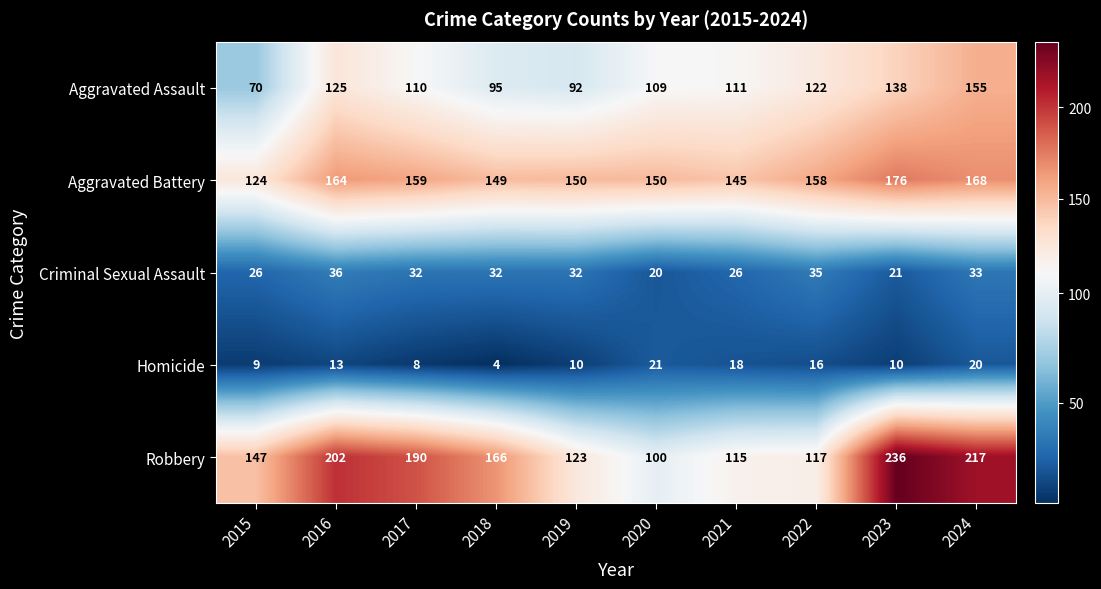

The value of Robbery at 2018 is 116. True or false?

False